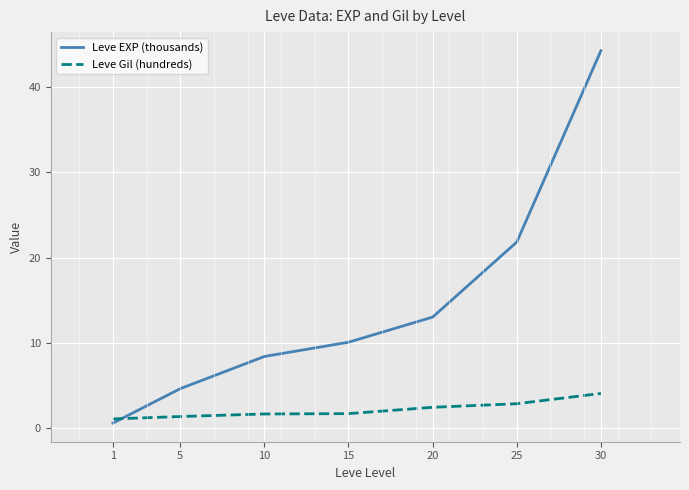

Reading left to right, what are all the values shown in this chart?

Leve EXP (thousands): 1=0.6	5=4.7	10=8.4	15=10.1	20=13.0	25=21.8	30=44.2
Leve Gil (hundreds): 1=1.1	5=1.4	10=1.7	15=1.7	20=2.5	25=2.9	30=4.1